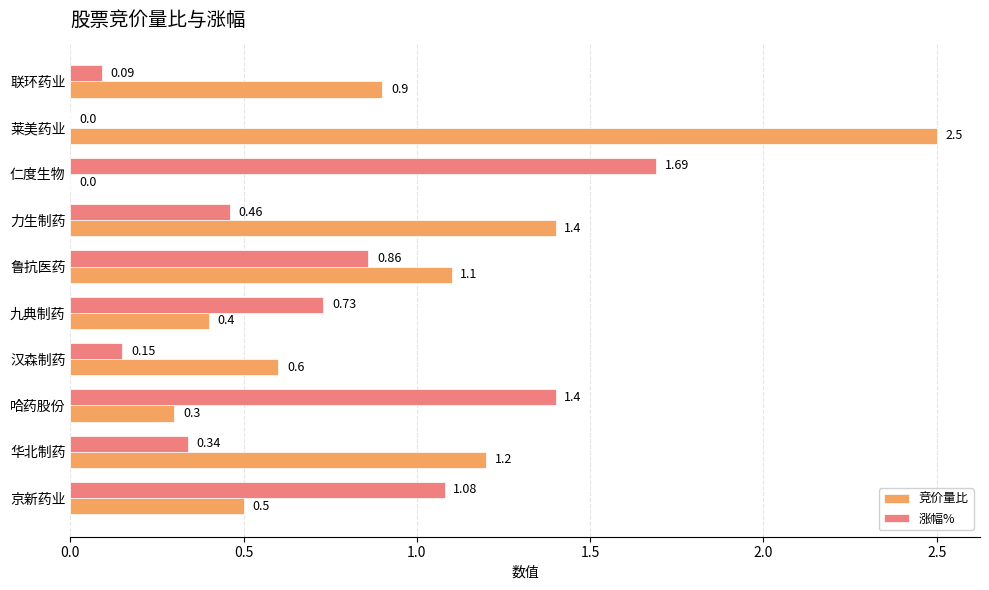

Is the value of 竞价量比 at 力生制药 greater than the value of 涨幅% at 力生制药?

Yes